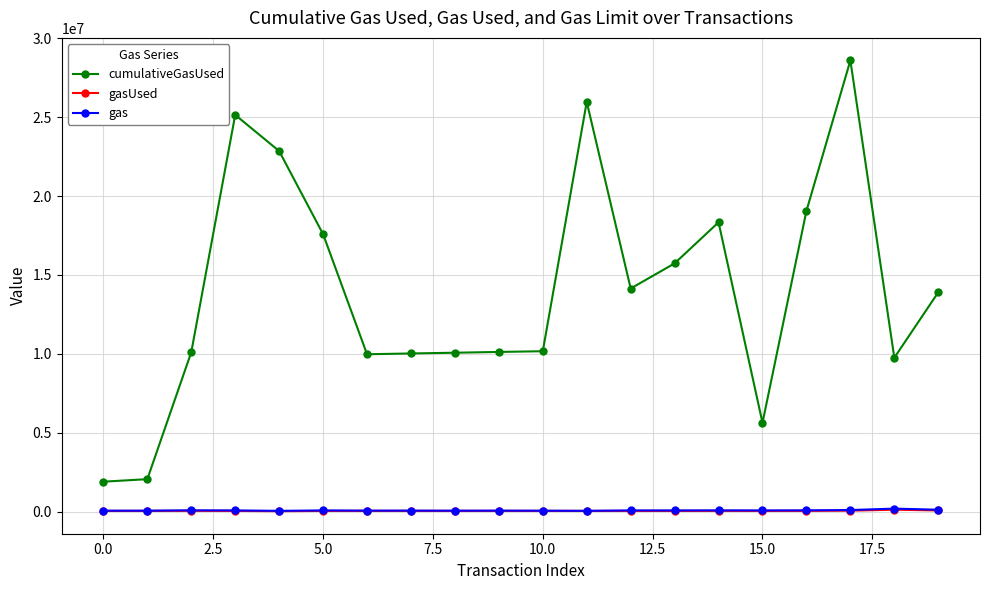

True or false: gas has more than 0 interior local peaks.

True